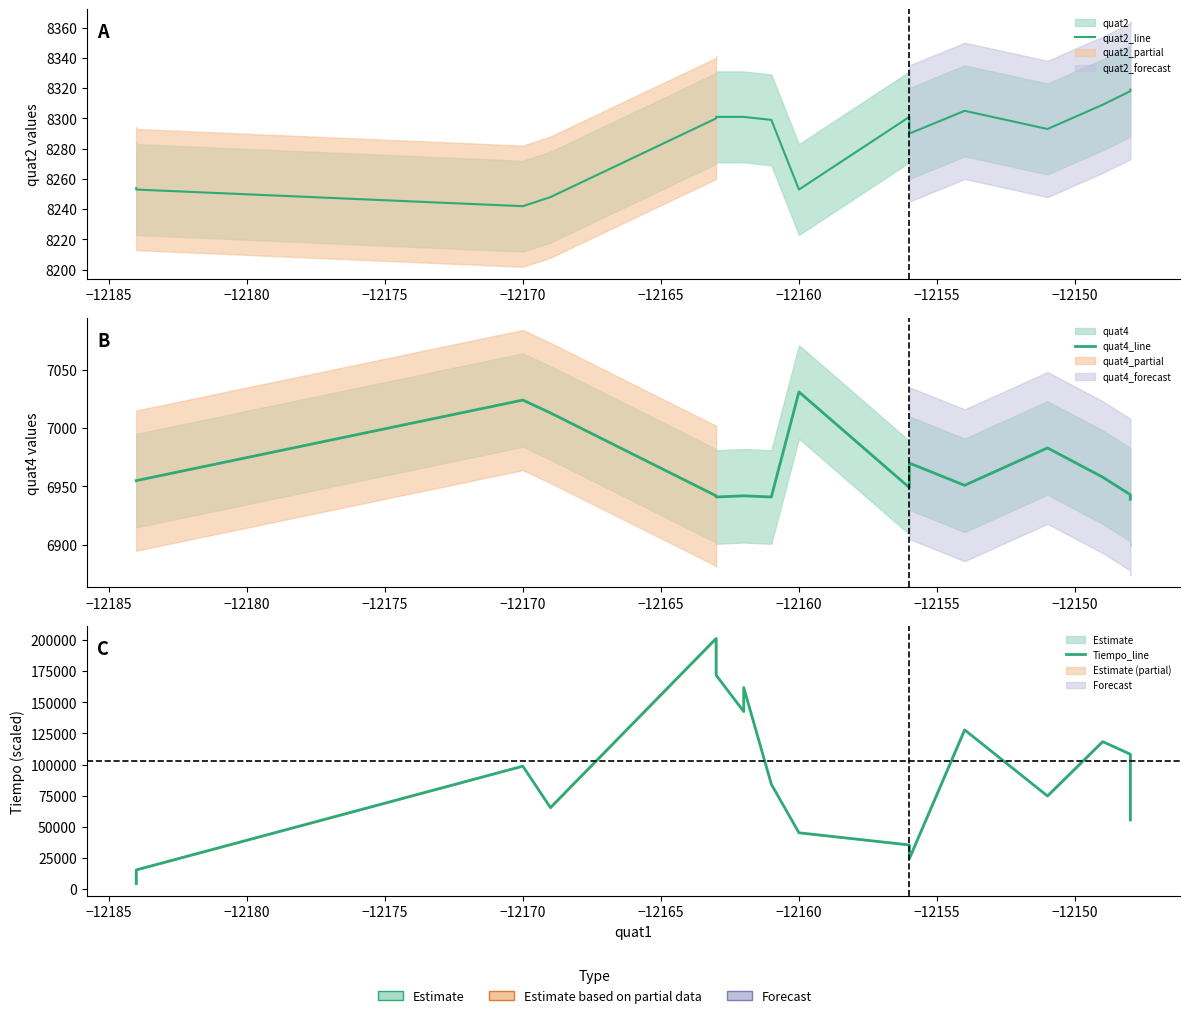

Which series has the largest range (max minus min)?

Tiempo_line